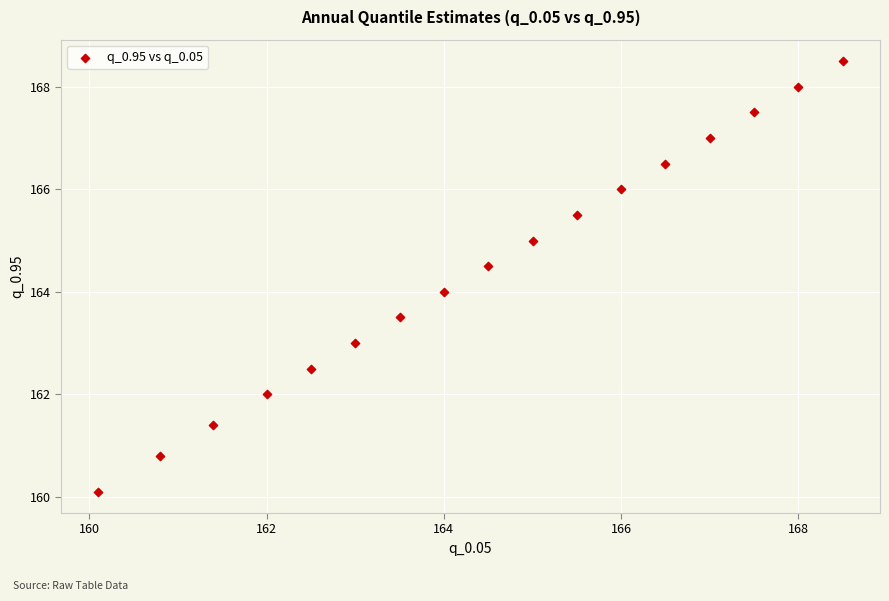

What is the range of Y values (max minus min)?

8.4